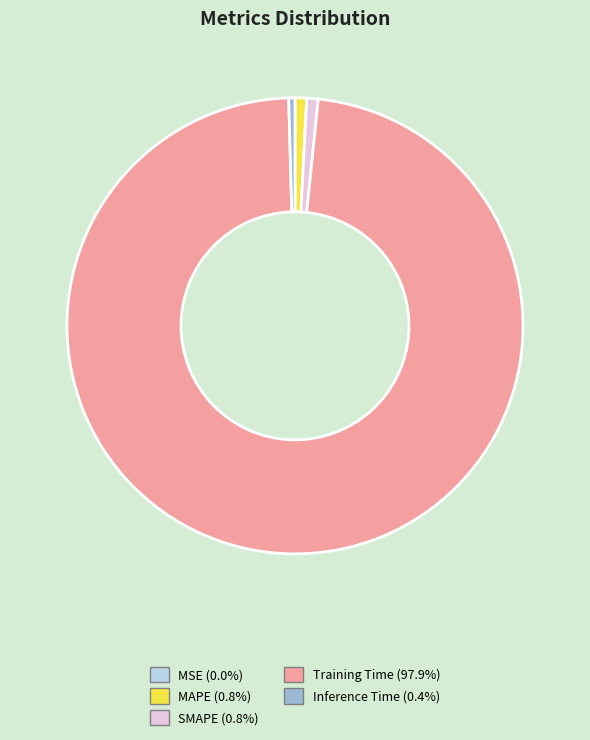

The Training Time slice represents 89% of the pie. True or false?

False